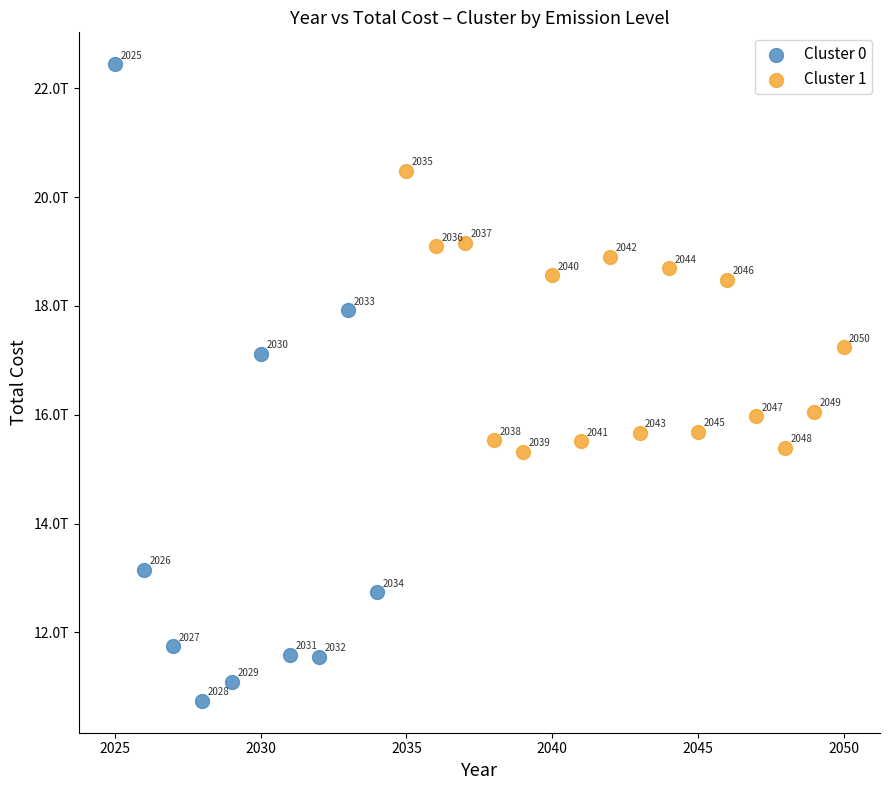

Which series contains the lowest Y value?

Cluster 0